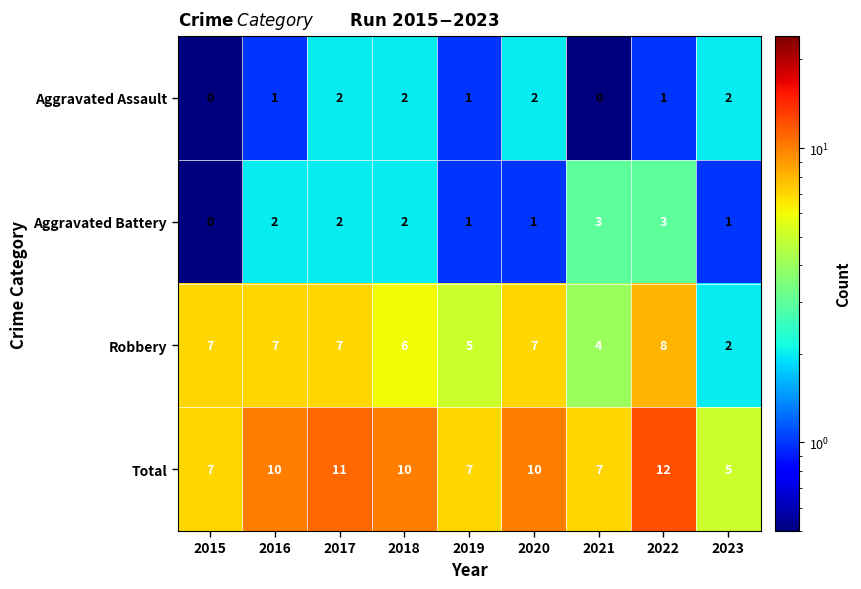

At which label does Total reach its peak?

2022